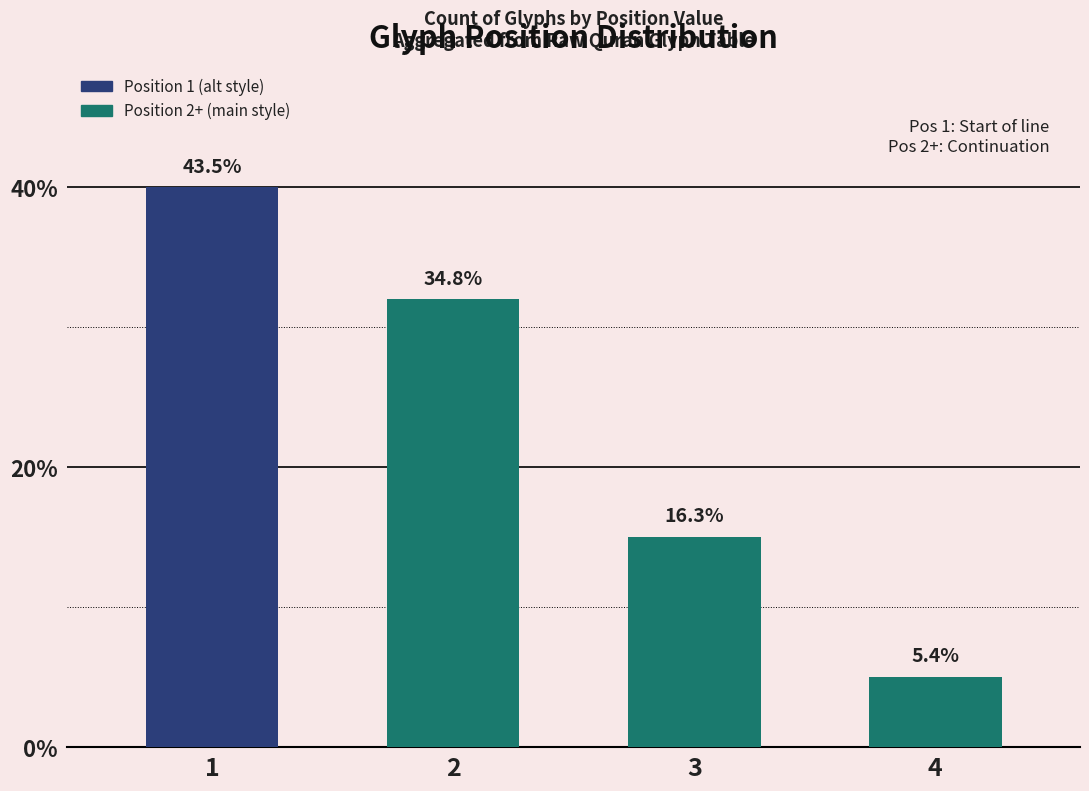

How many bars are there in total?

4